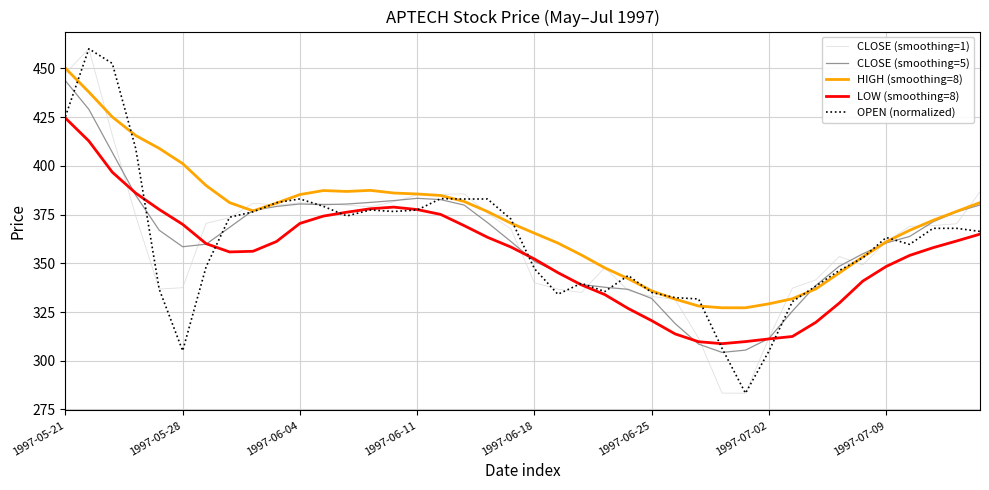

What is the smallest value displayed?

283.4